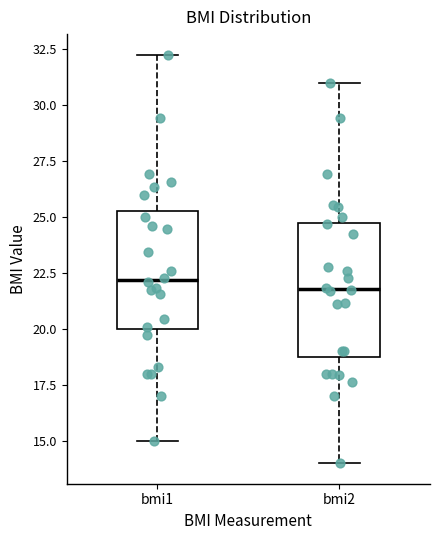

Which box is the tallest, from its lower edge to its upper edge?

bmi2